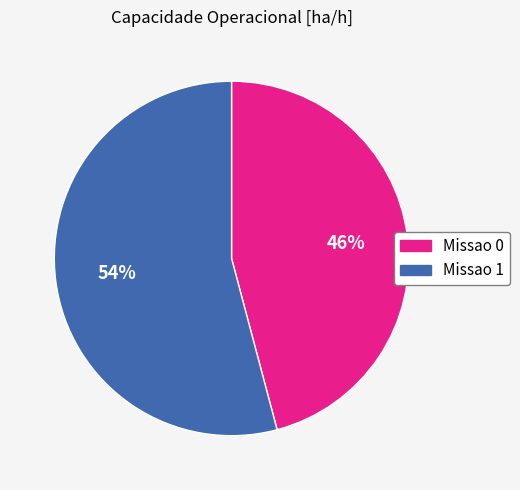

Approximately how many times larger is the value at Missao 1 compared to Missao 0?

1.2